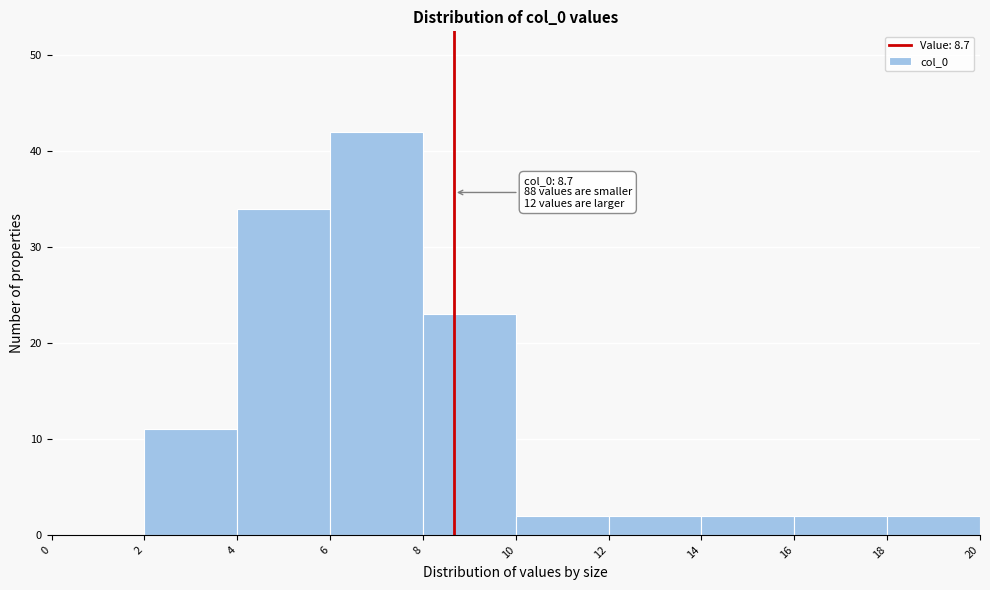

Which range on the x-axis has the tallest bar?

6 to 8